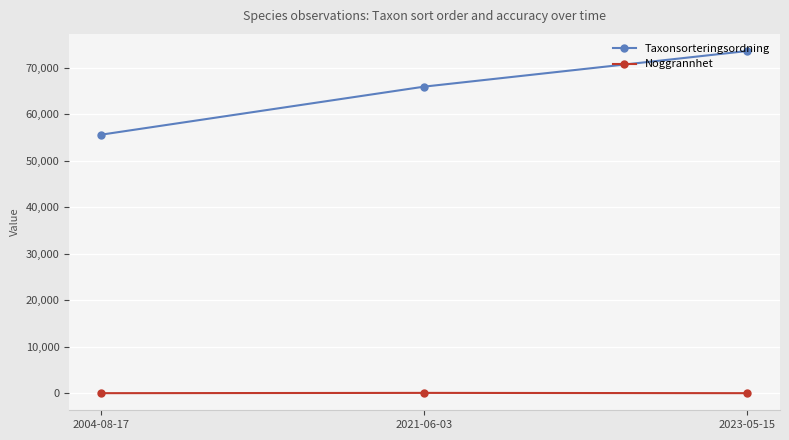

What is the sum of all Taxonsorteringsordning values?

195106.5